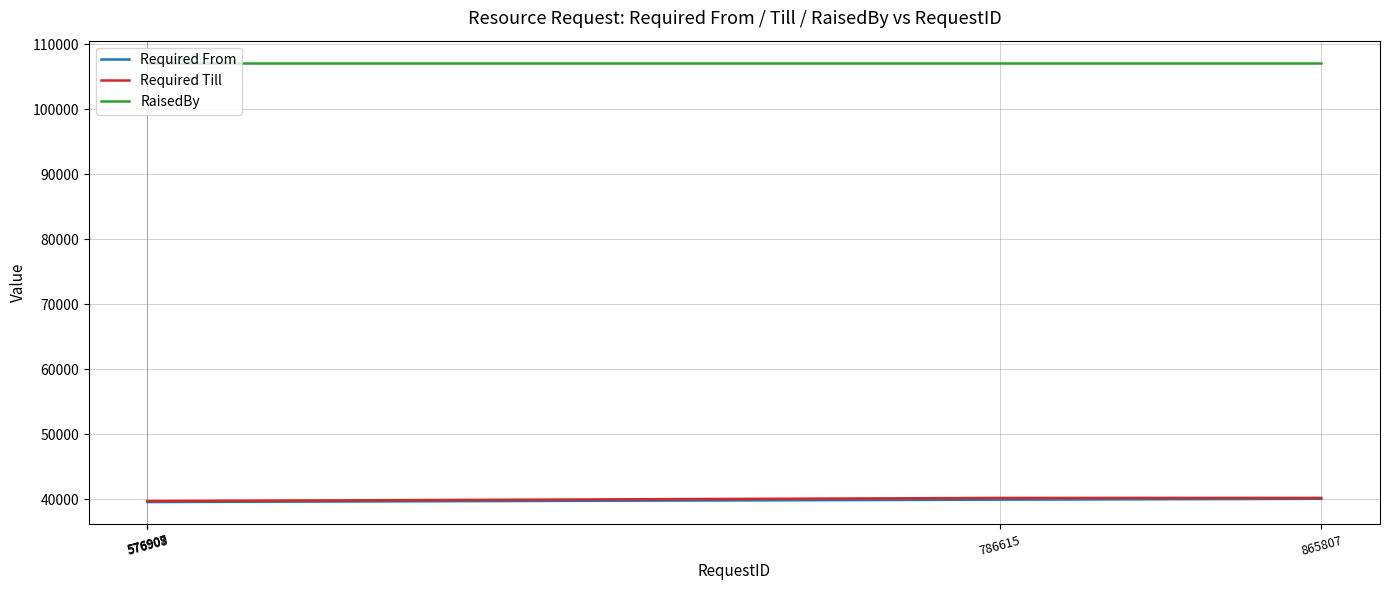

What is the average value of the Required From series?

39715